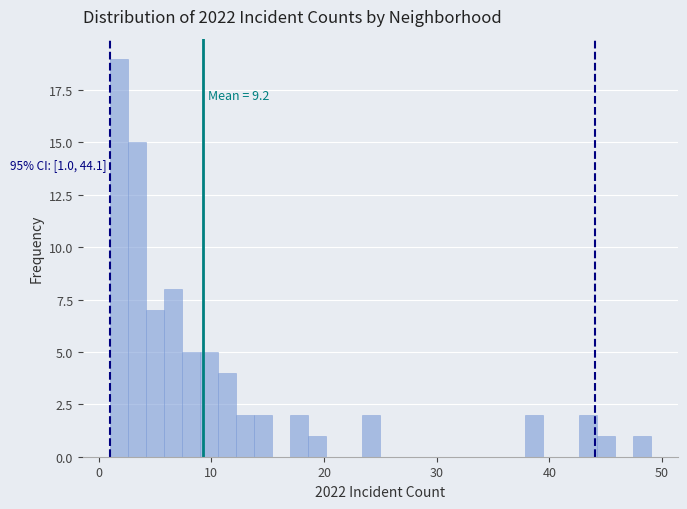

Around what value on the x-axis is the tallest bar? Give the approximate position of its centre, as read against the axis.

2